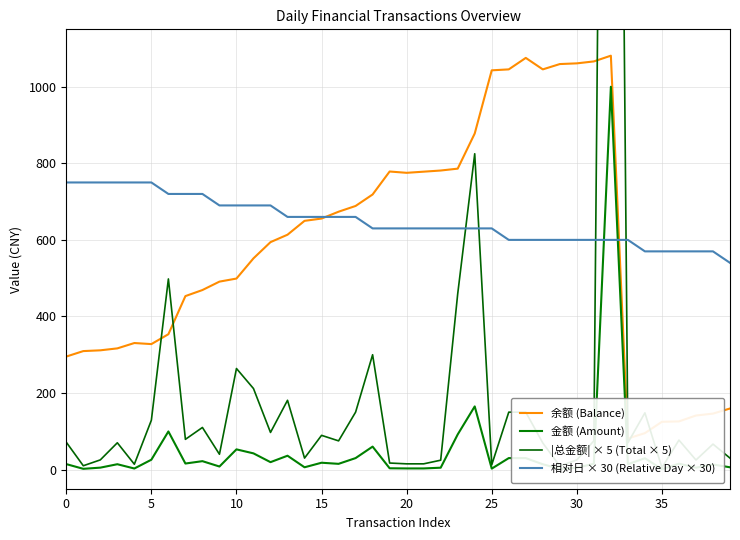

The value of 相对日 × 30 (Relative Day × 30) at 5 is 750. True or false?

True